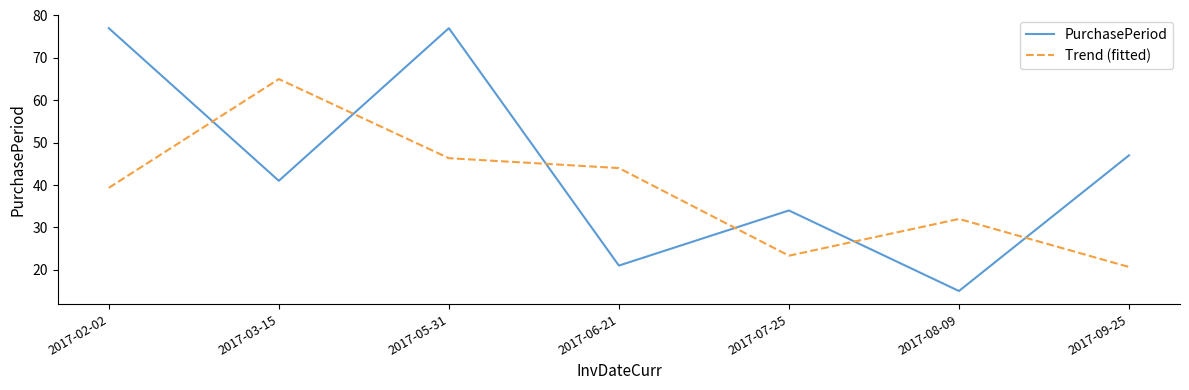

Reading left to right, what are all the values shown in this chart?

PurchasePeriod: 77.0	41.0	77.0	21.0	34.0	15.0	47.0
Trend (fitted): 39.3	65.0	46.3	44.0	23.3	32.0	20.7